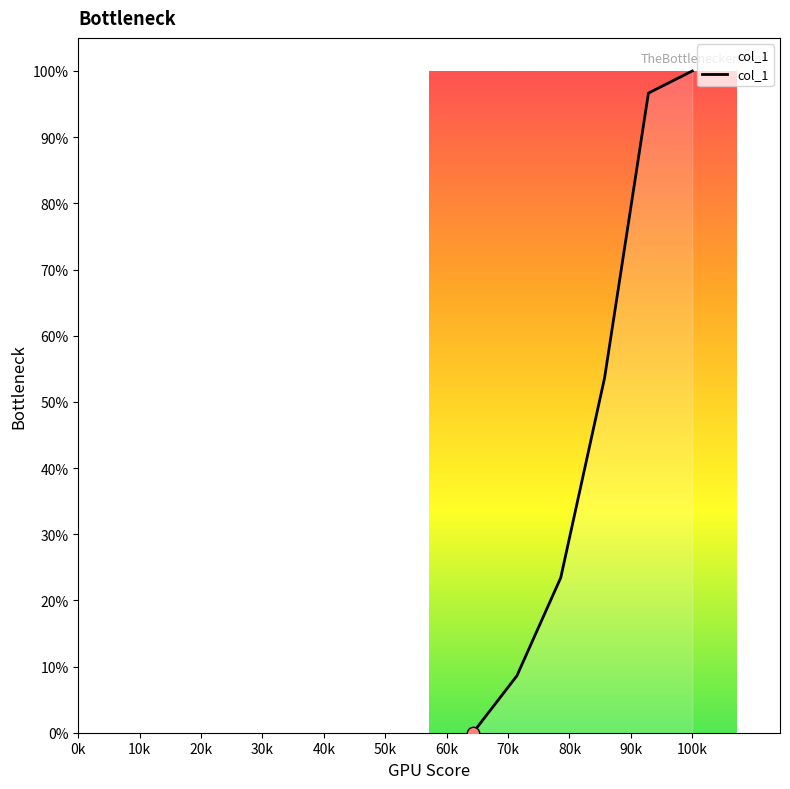

True or false: the data has more than 0 interior local peaks.

False